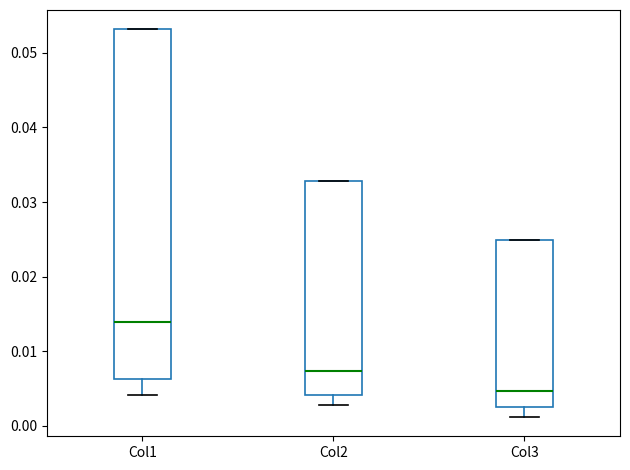

Reading left to right, read every box against the y-axis: the position of its median line, the range the box covers, and the ends of its whiskers. The values are not printed on the chart, so give them approximately, as read against the axis.

Col1: median 0.014, box 0.006 to 0.053, whiskers 0.004 to 0.053
Col2: median 0.007, box 0.004 to 0.033, whiskers 0.003 to 0.033
Col3: median 0.005, box 0.002 to 0.025, whiskers 0.001 to 0.025